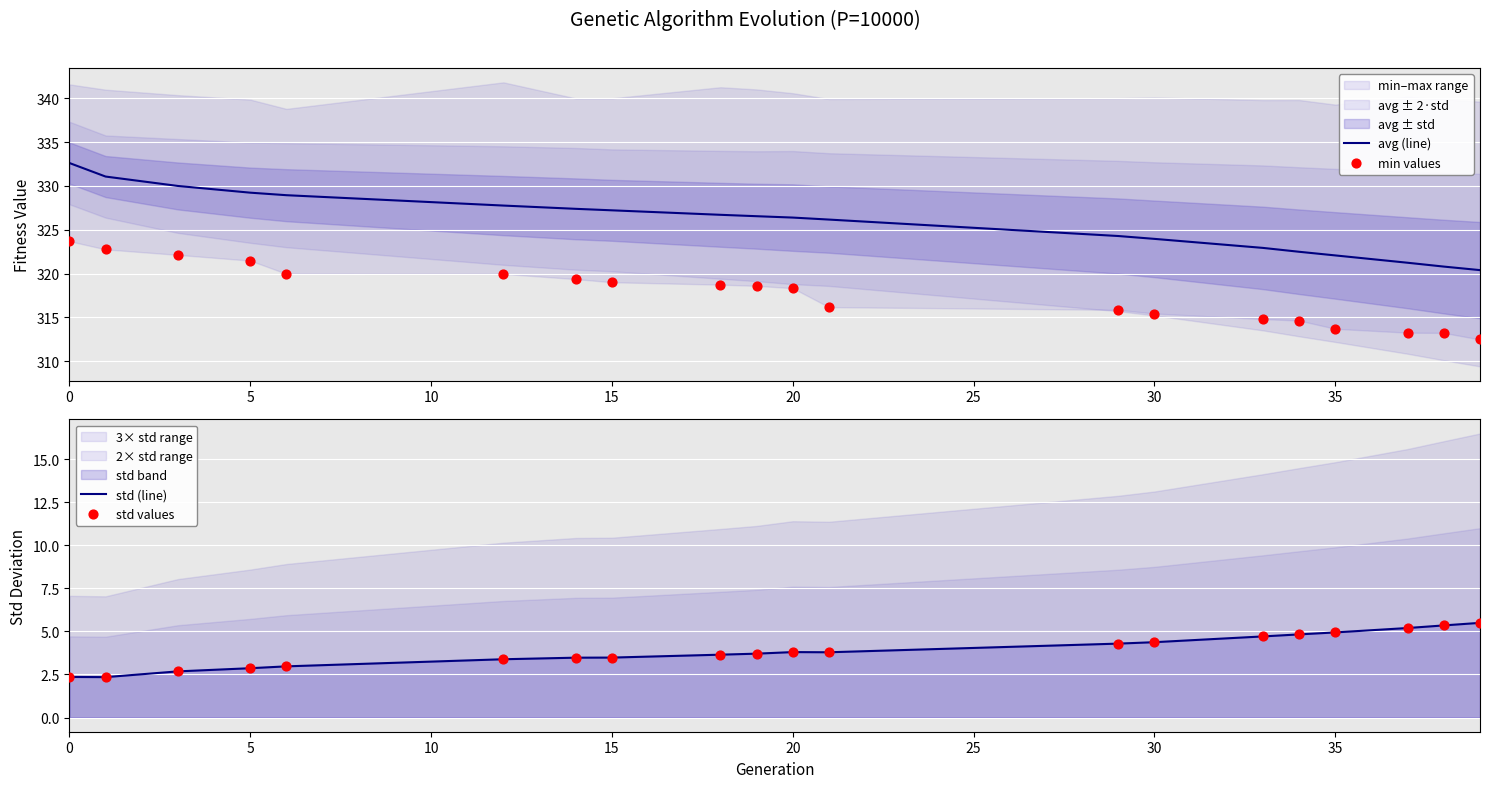

Which series has the largest total across all categories?

avg (line)